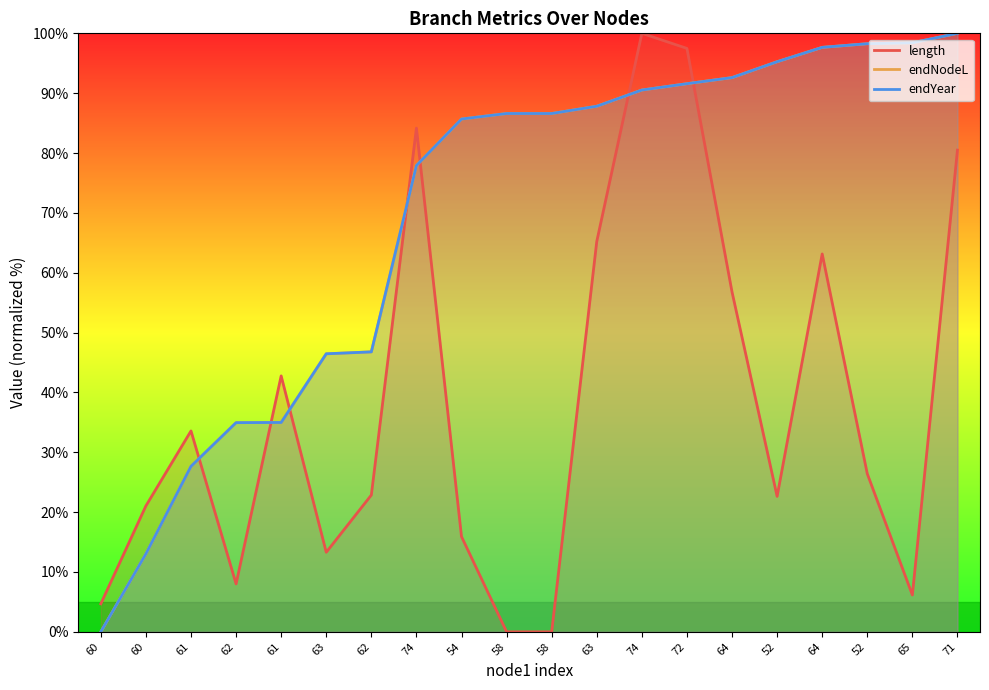

What is the label of the 8th point from the right?

74